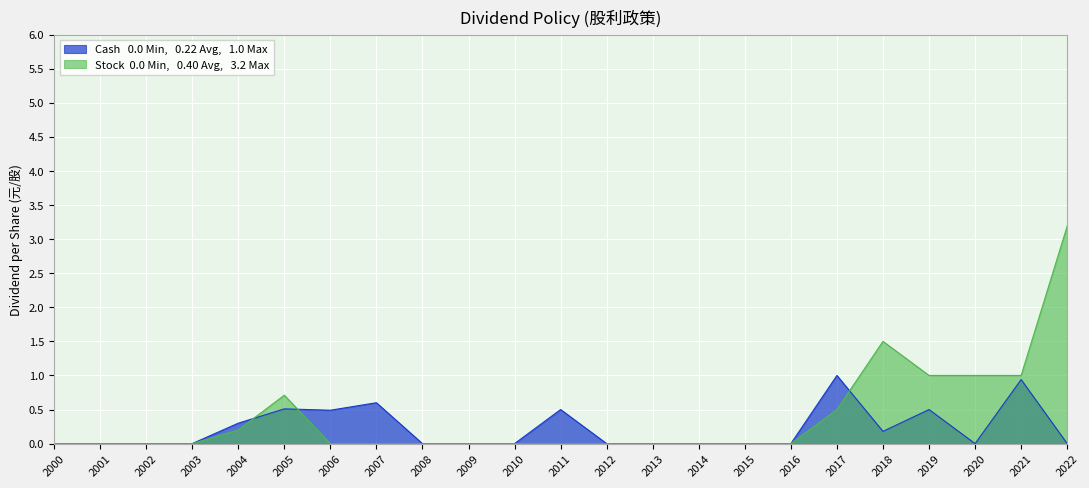

Does the chart display data point markers on the line(s)?

No